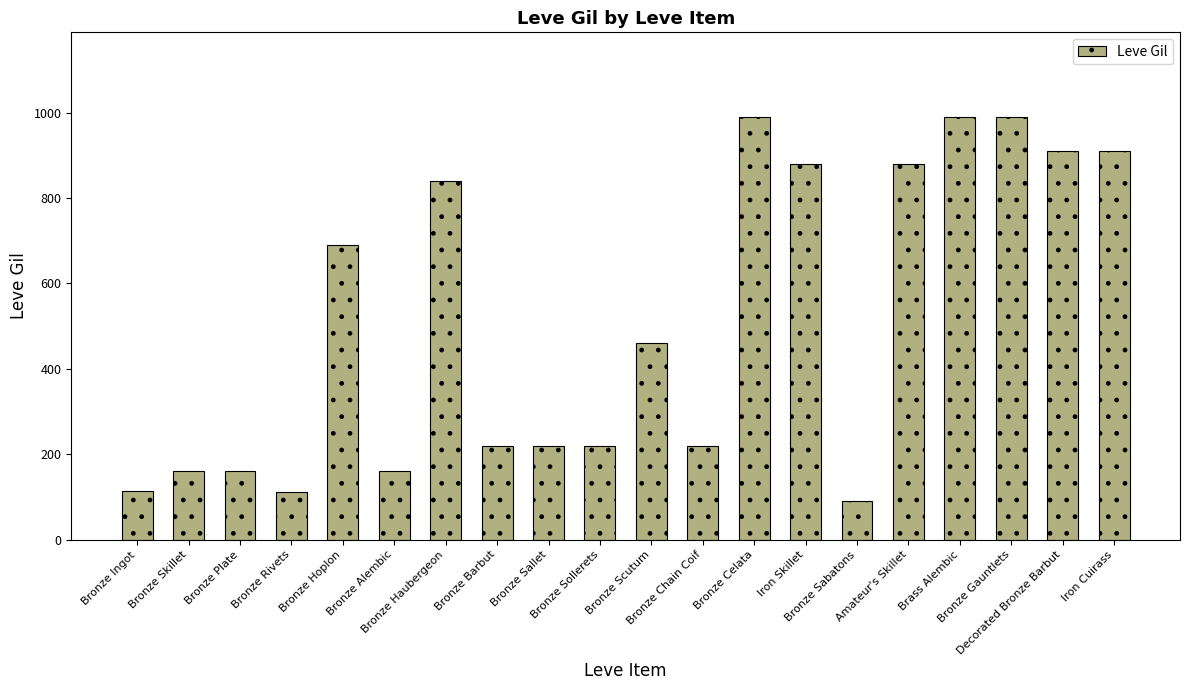

Approximately how many times larger is the value at Iron Cuirass compared to Bronze Haubergeon?

1.1